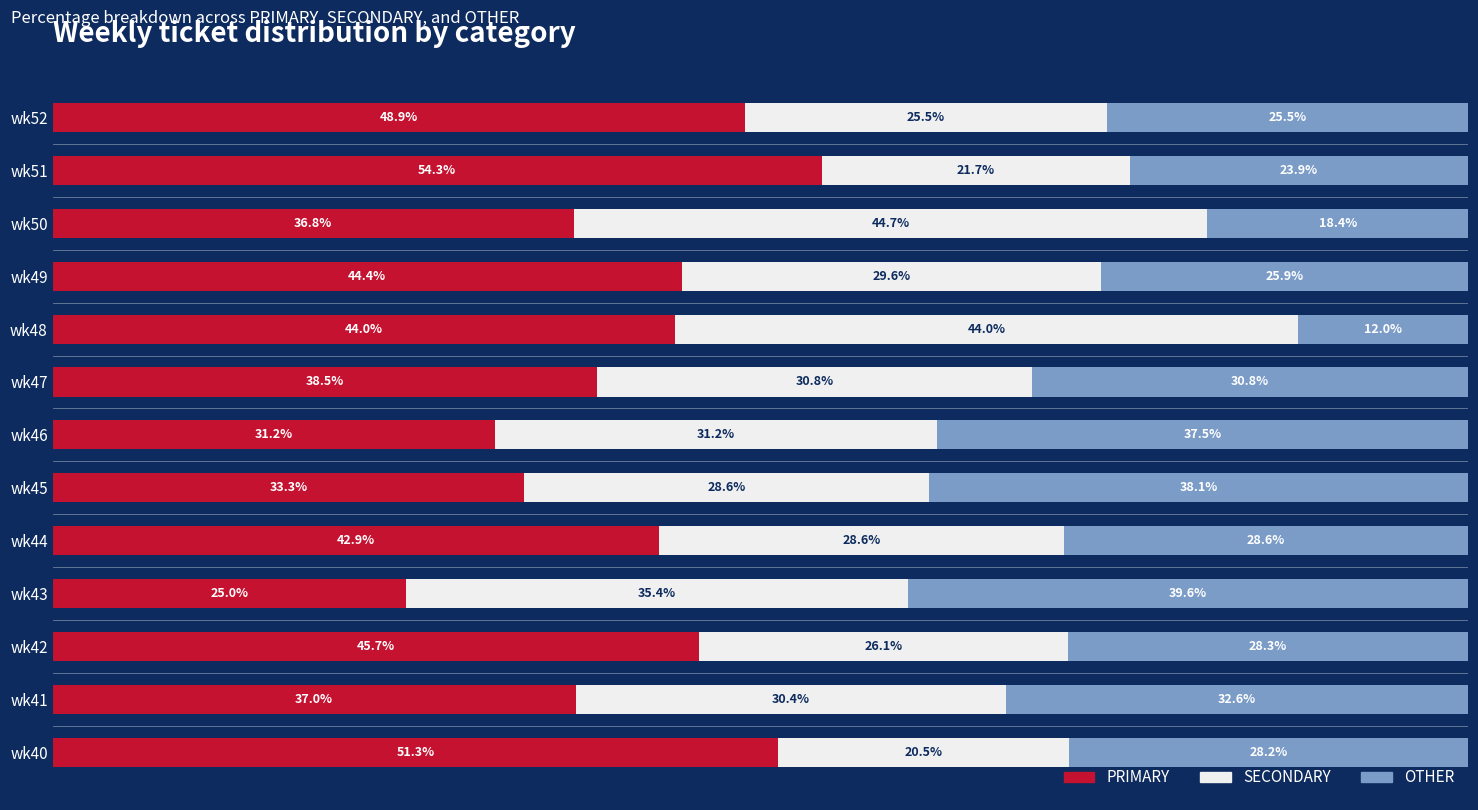

At which label is PRIMARY closest to 39?

wk47